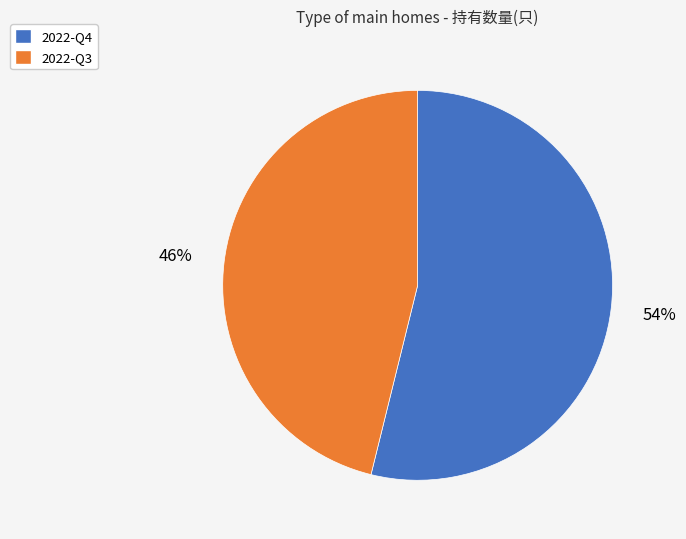

Does 2022-Q3 represent more than half of the total?

No